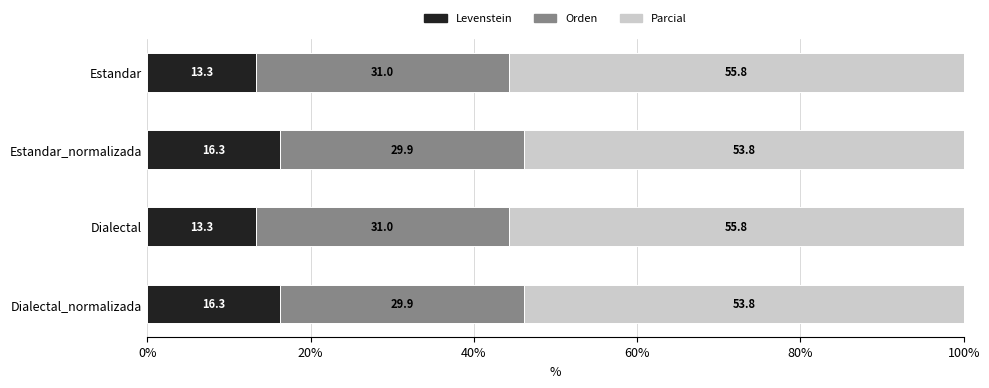

What is the average value of the Levenstein series?

14.8